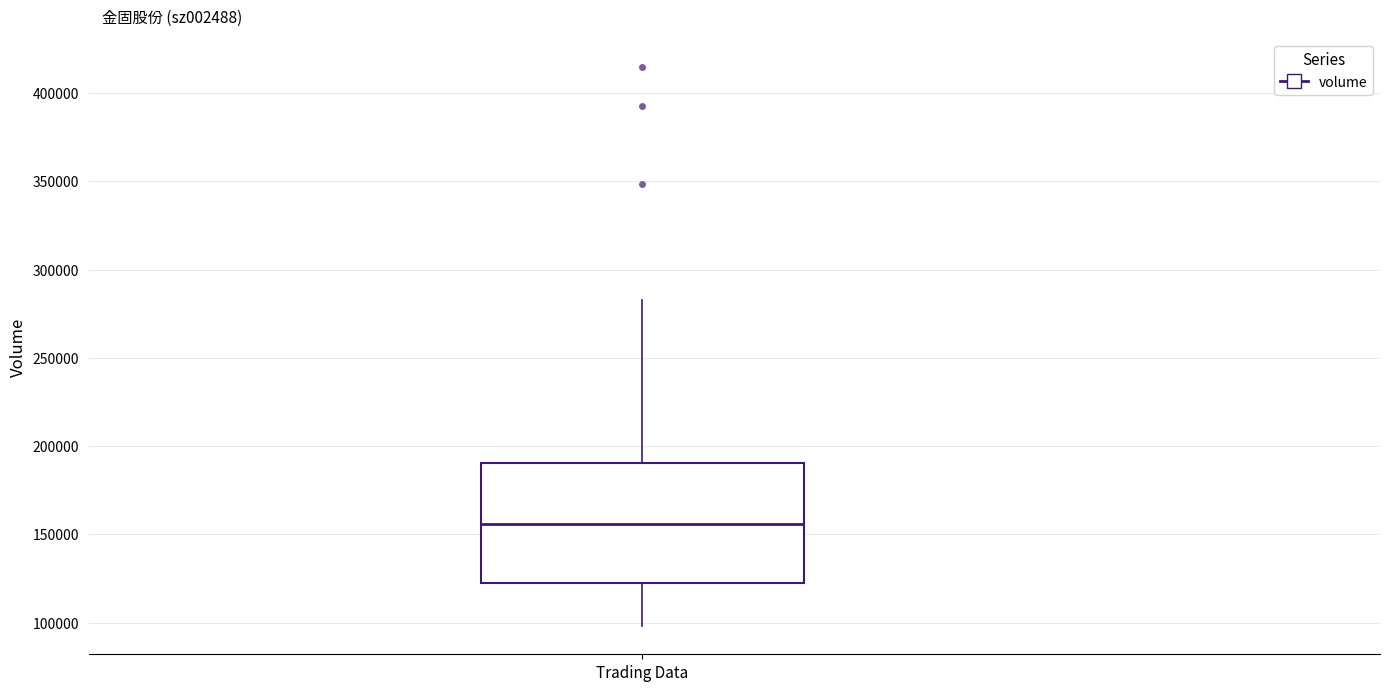

Read this box plot against the y-axis: the position of the median line, the range covered by the box, and the ends of both whiskers. The values are not printed on the chart, so give them approximately, as read against the axis.

median 155000, box 120000 to 190000, whiskers 100000 to 285000